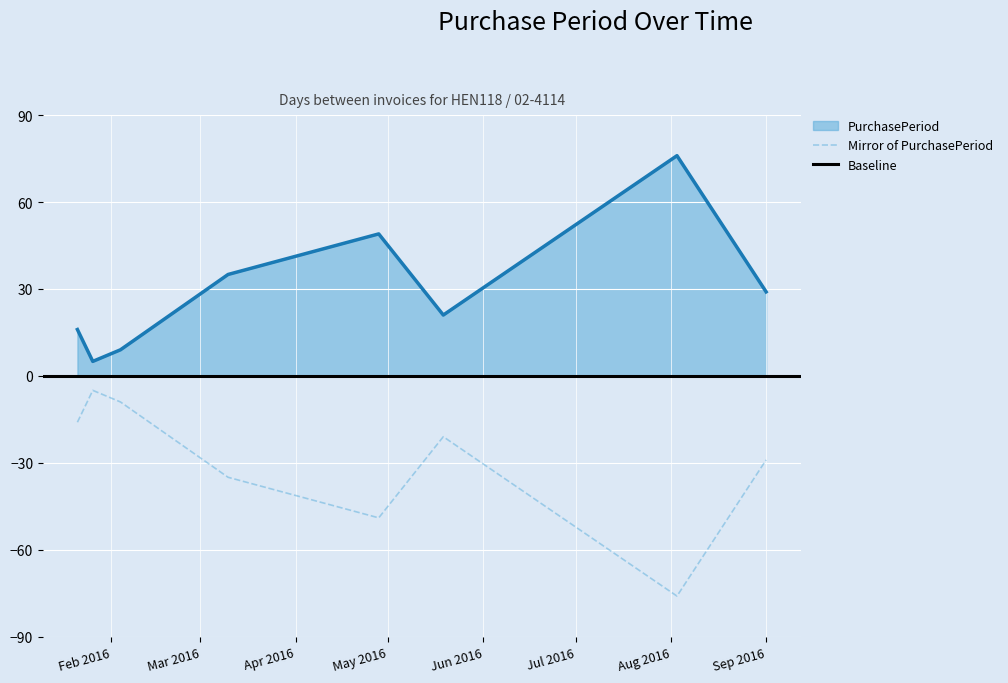

Rank the categories by value from highest to lowest.

2016-08-03, 2016-04-28, 2016-03-10, 2016-09-01, 2016-05-19, 2016-01-21, 2016-02-04, 2016-01-26